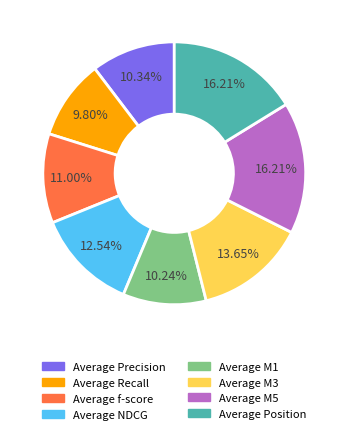

To the nearest percent, what is the combined percentage of Average Recall and Average Precision?

20%